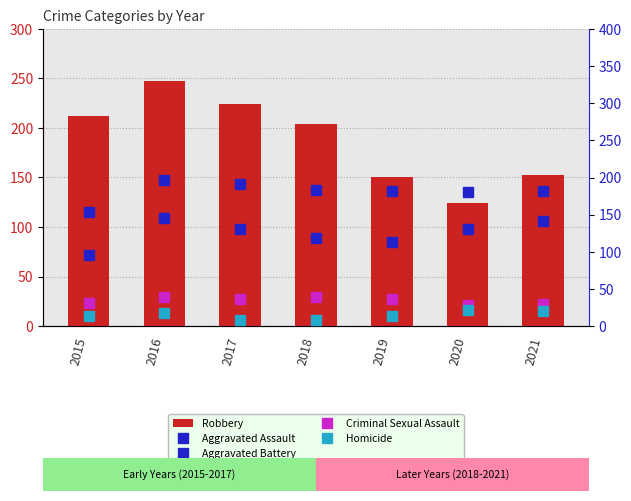

Which series has the largest range (max minus min)?

Robbery